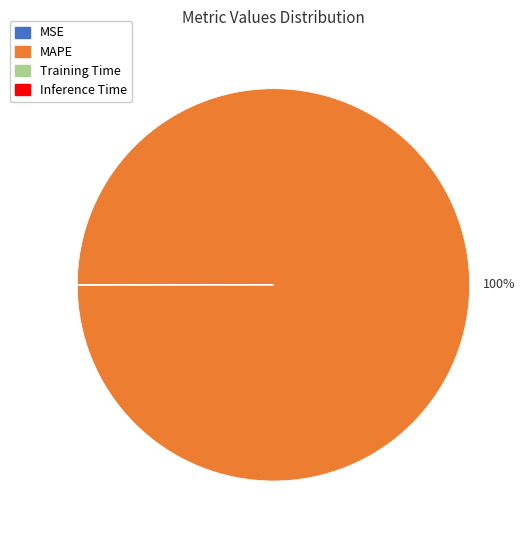

The MAPE slice represents 91% of the pie. True or false?

False